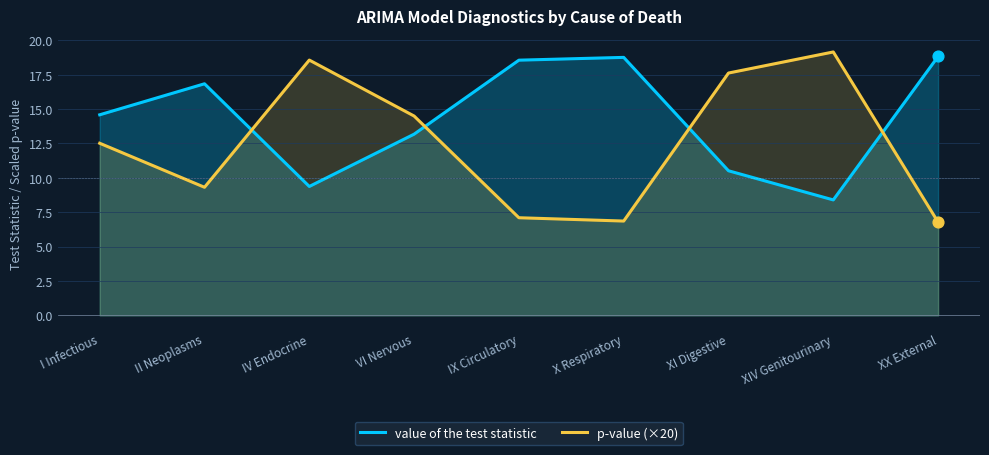

Which series reaches the maximum Y coordinate?

p-value (×20)